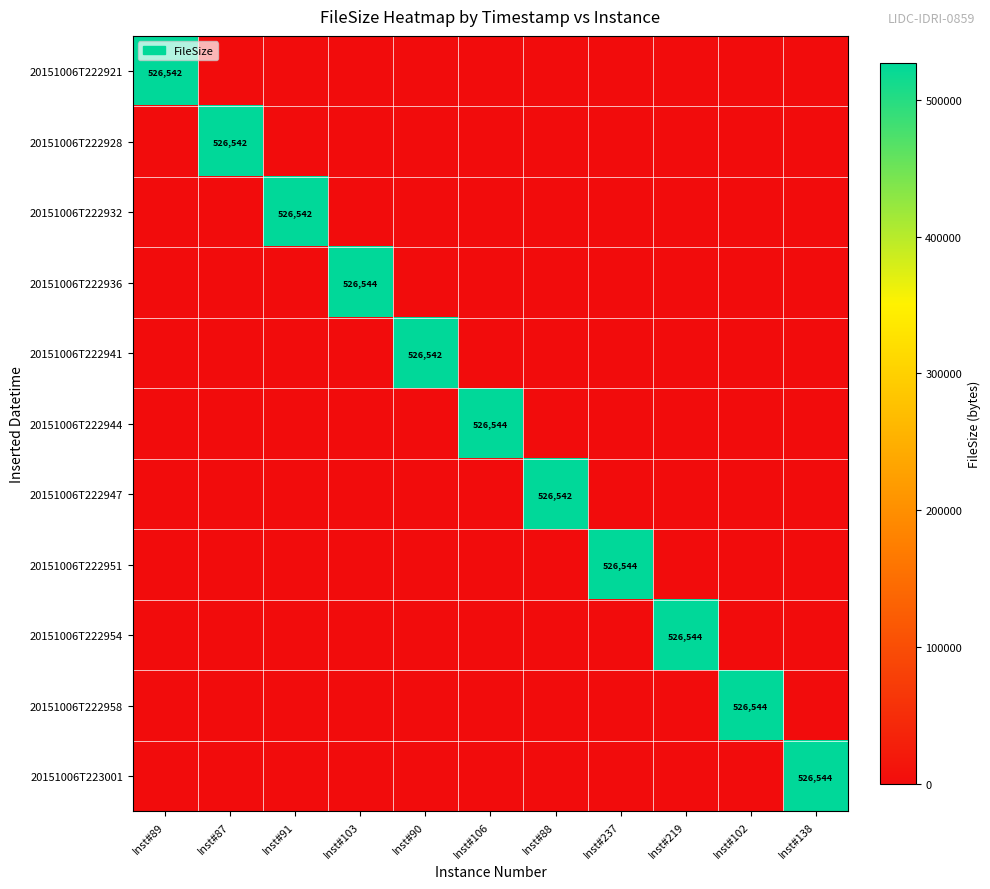

Is it true that 20151006T222941 equals 261193 at Inst#90?

False